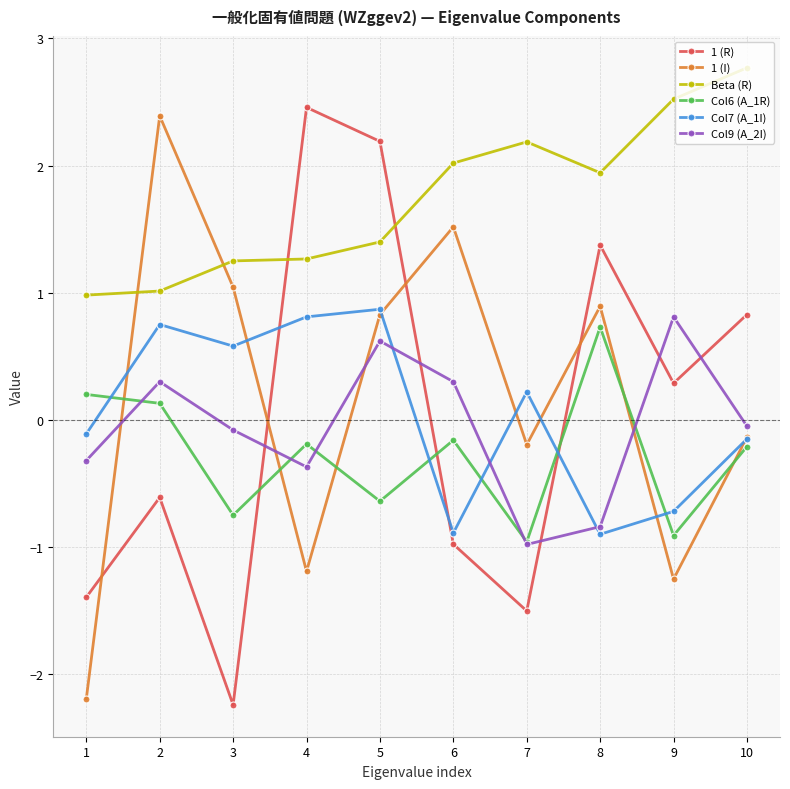

True or false: 1 (R) has more than 2 interior local peaks.

True